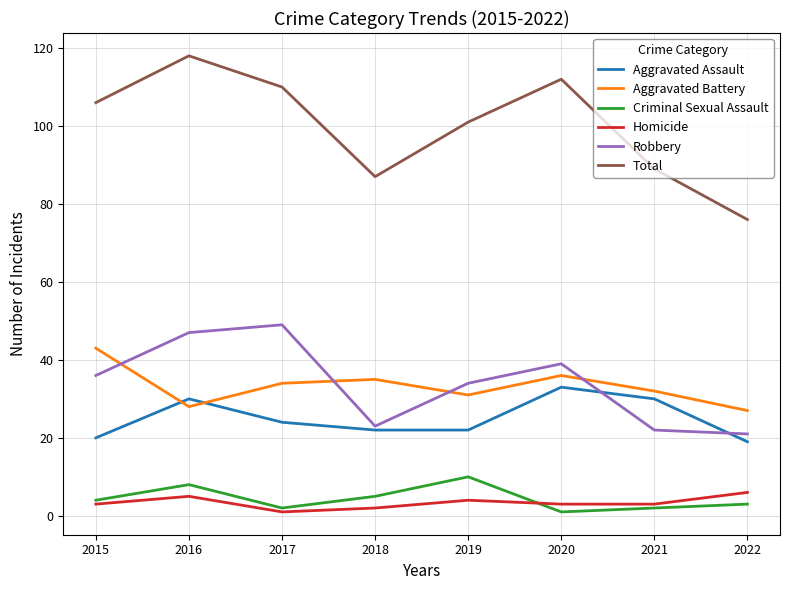

What is the spread (max minus min) of values at 2022?

73